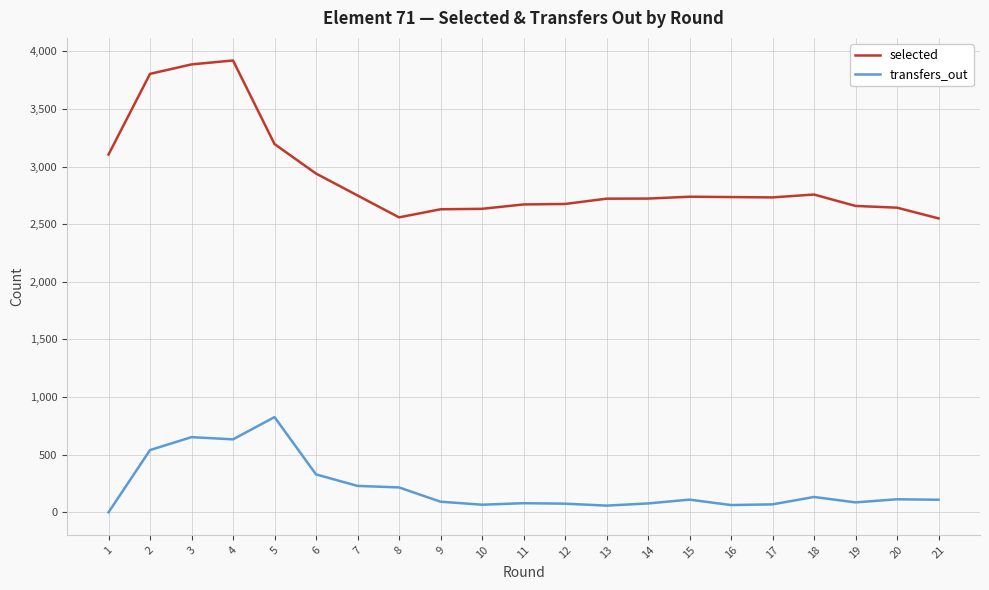

What is the difference between the highest and lowest values at 21?

2441